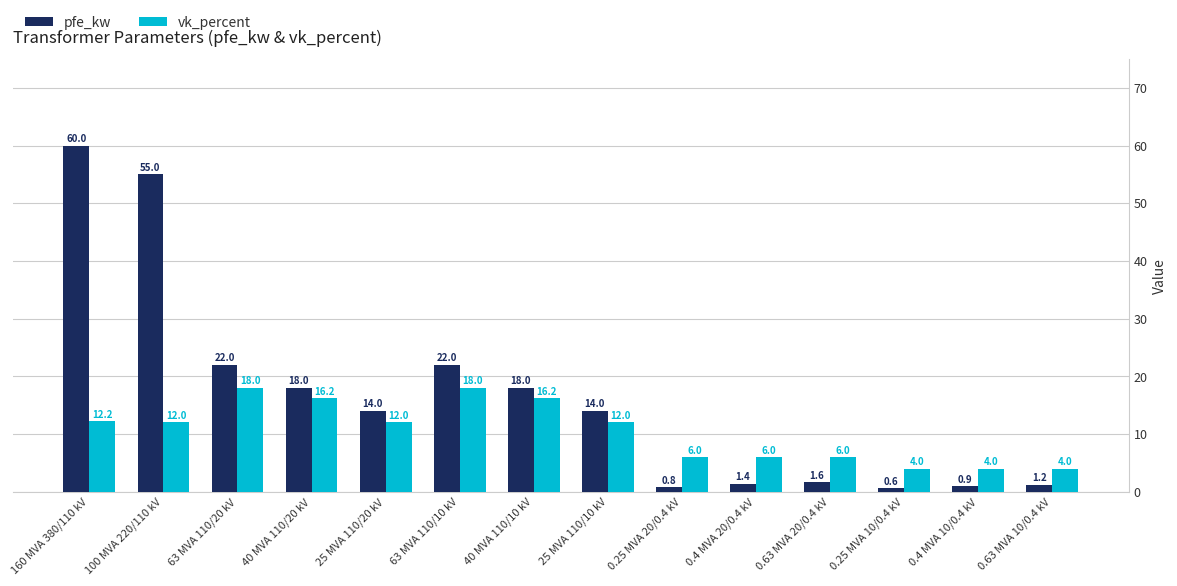

True or false: vk_percent has a value of 18.0 at 63 MVA 110/10 kV.

True